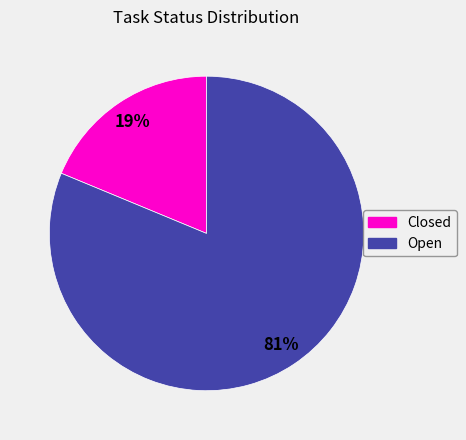

Which has a higher value, Closed or Open?

Open